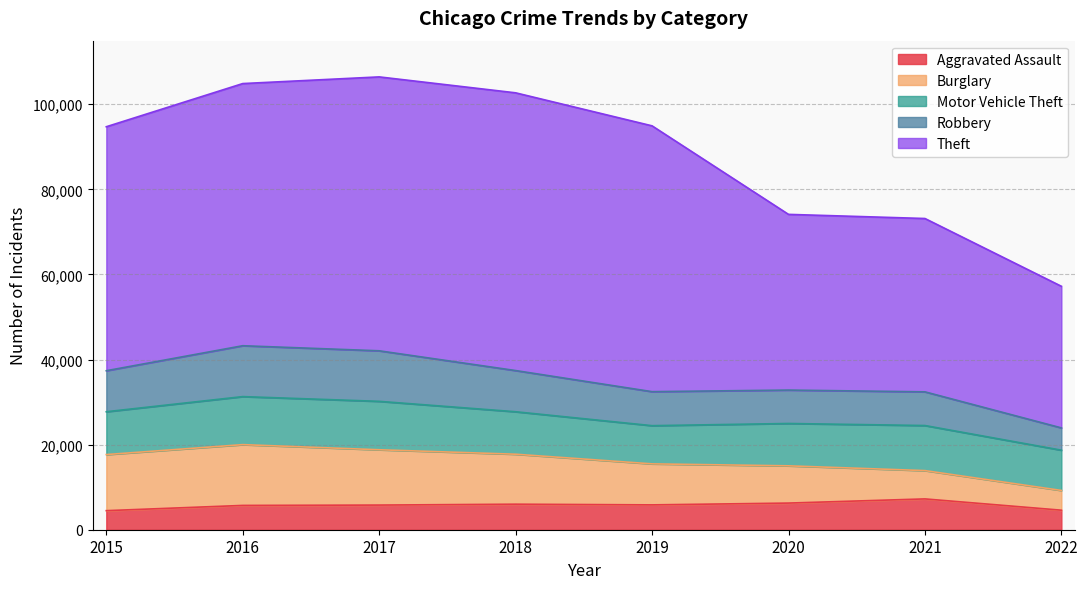

How many lines are shown in the chart?

5